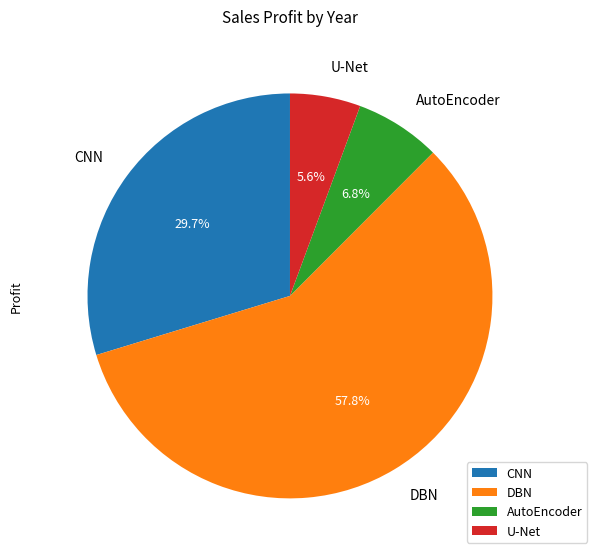

What portion of the pie excludes CNN?

70.3%